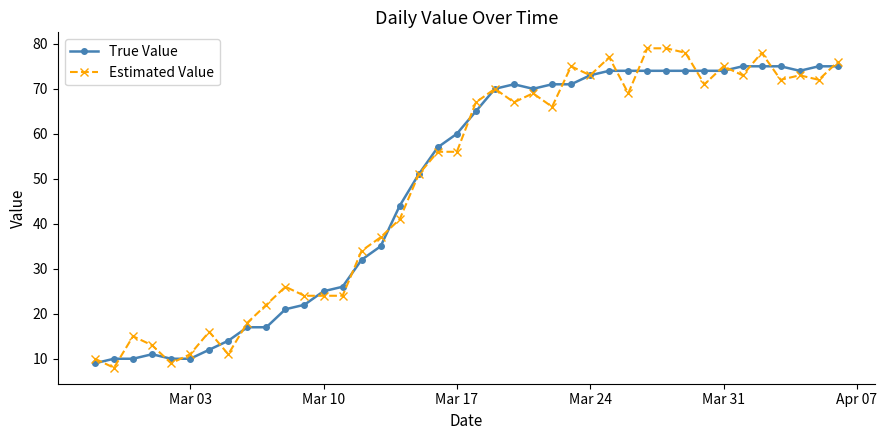

List the series in order of their peak value, lowest first.

True Value, Estimated Value